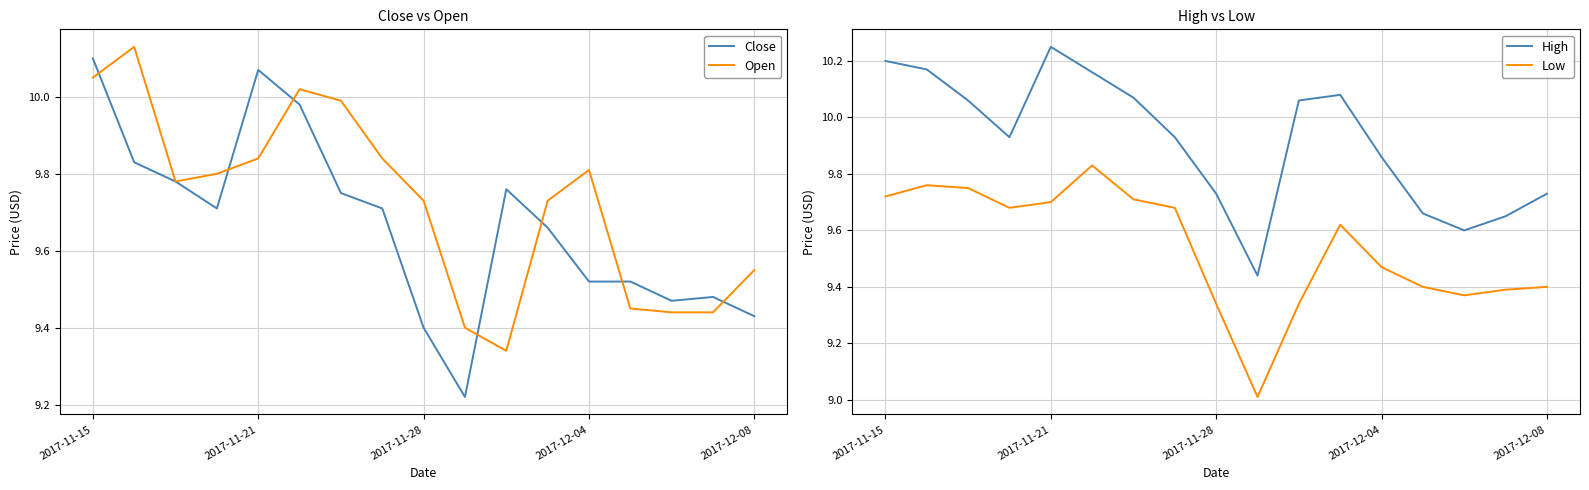

What is the average value of the Close series?

9.7